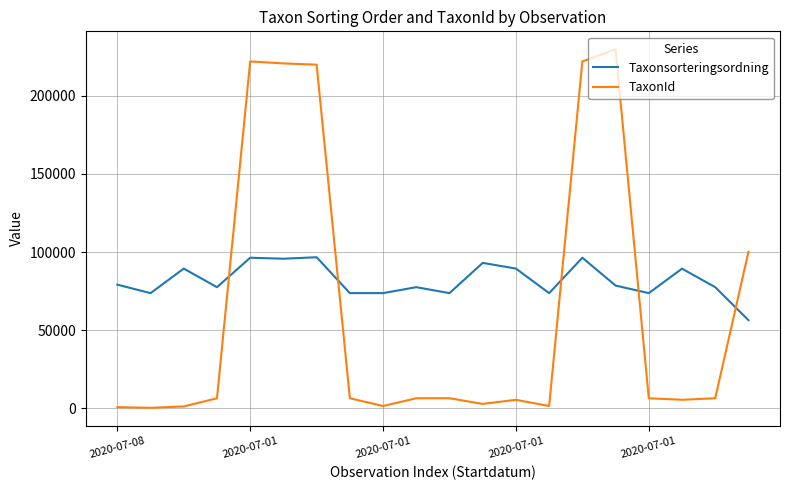

True or false: TaxonId and Taxonsorteringsordning cross at least once.

True